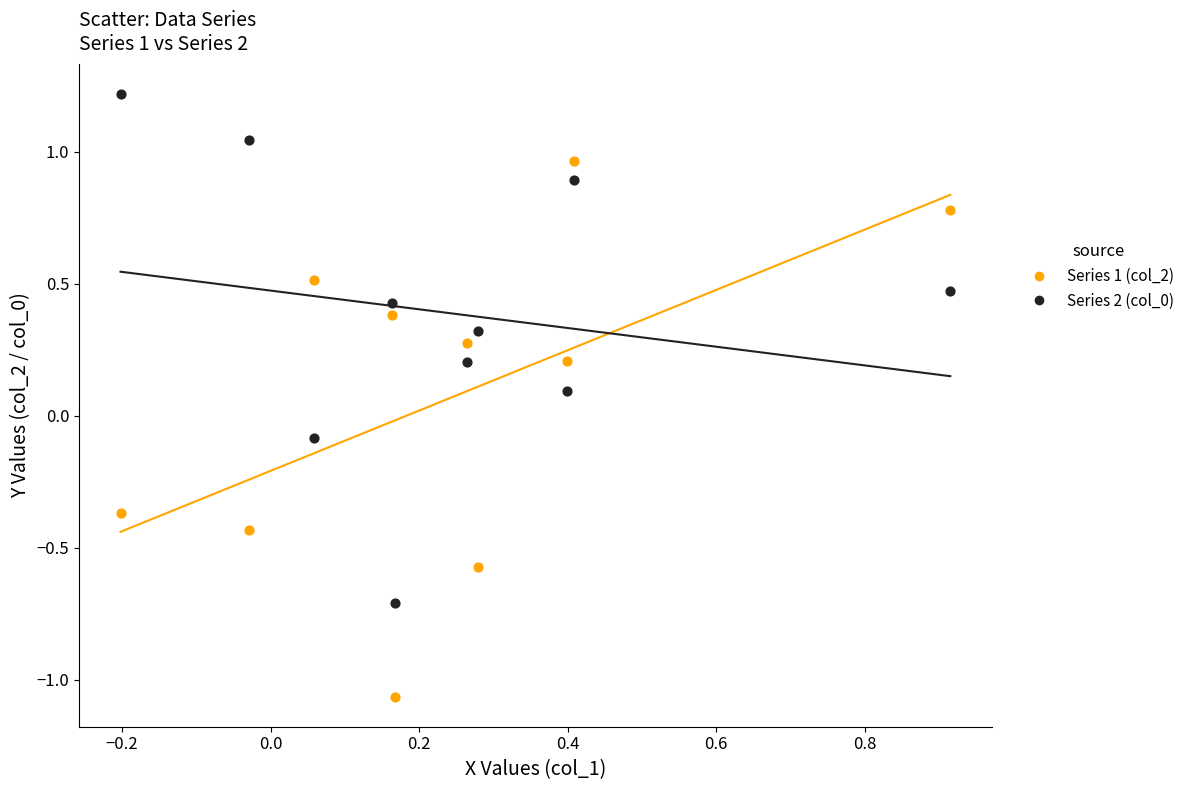

Which series reaches the minimum Y coordinate?

Series 1 (col_2)